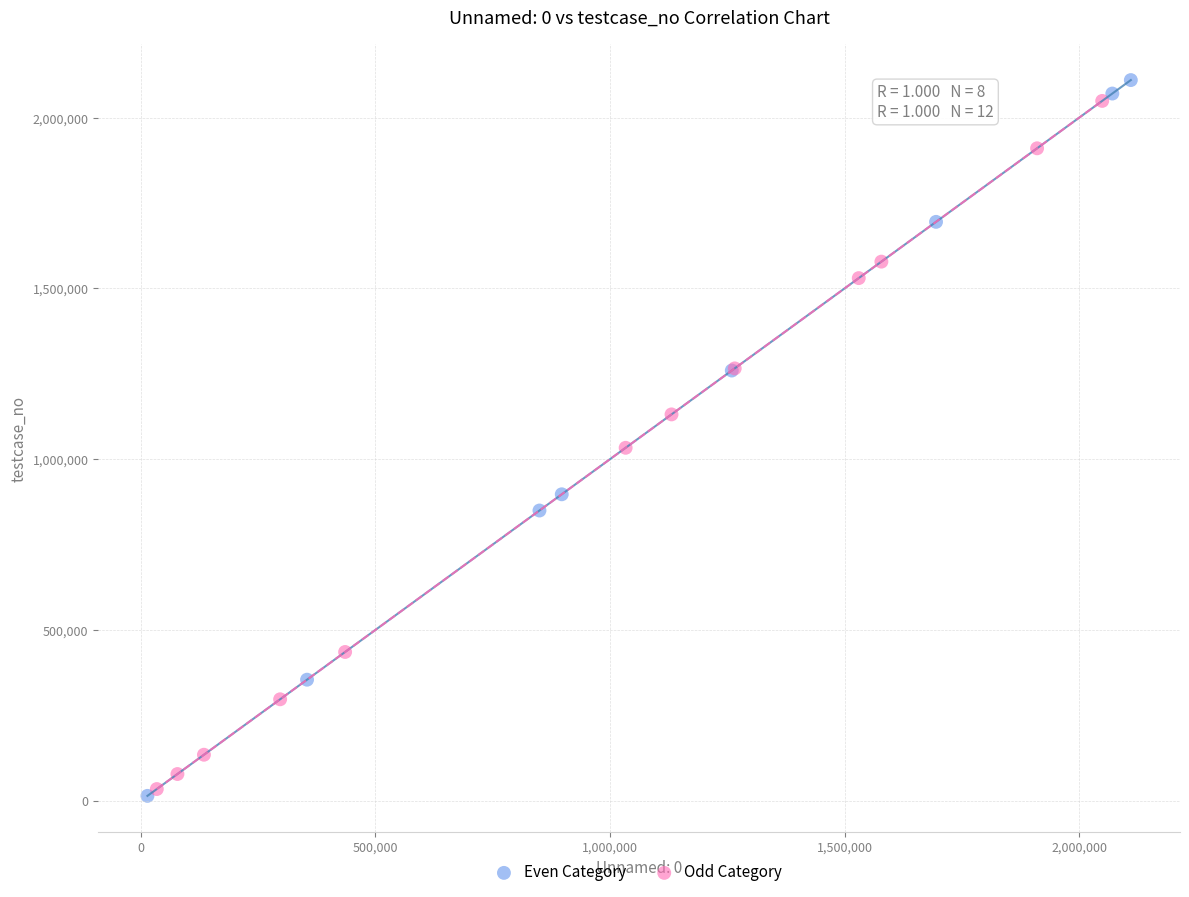

What are all the series names shown in the legend?

Even Category, Odd Category